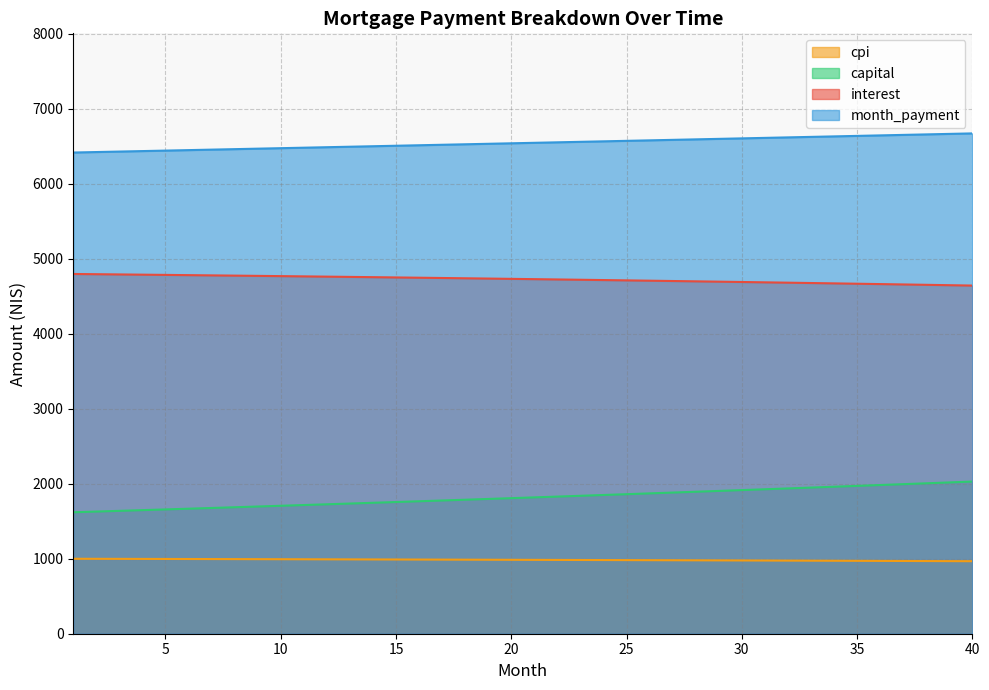

At which label does capital reach its minimum?

1